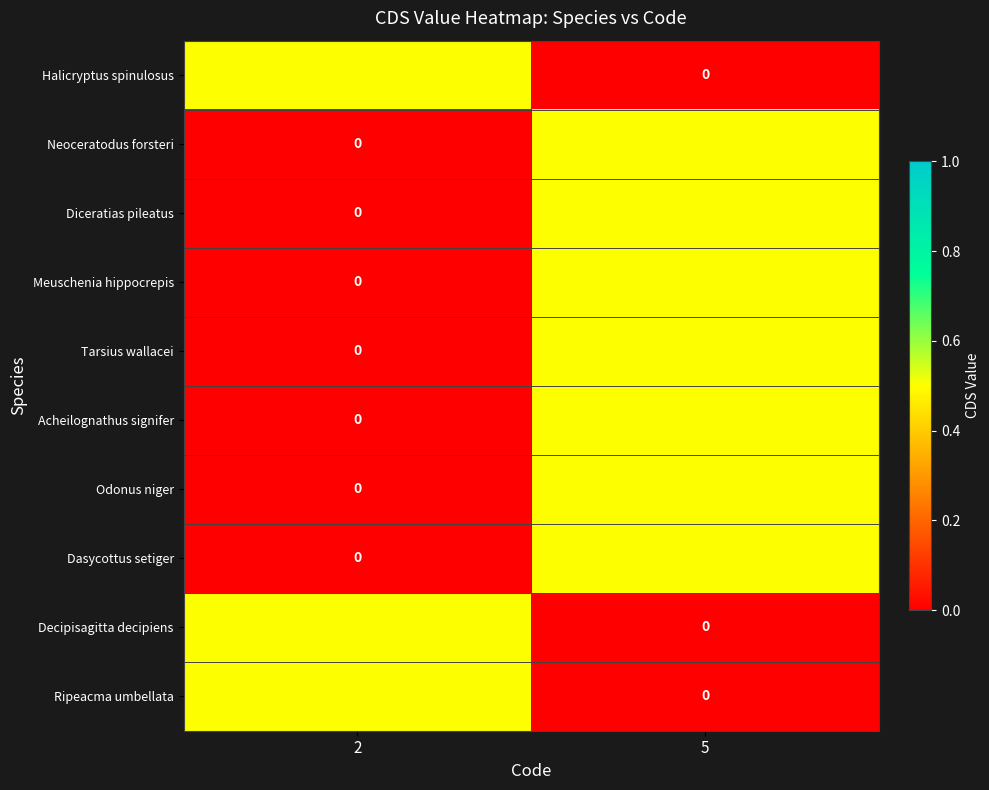

Rank the categories by Meuschenia hippocrepis value from highest to lowest.

5, 2